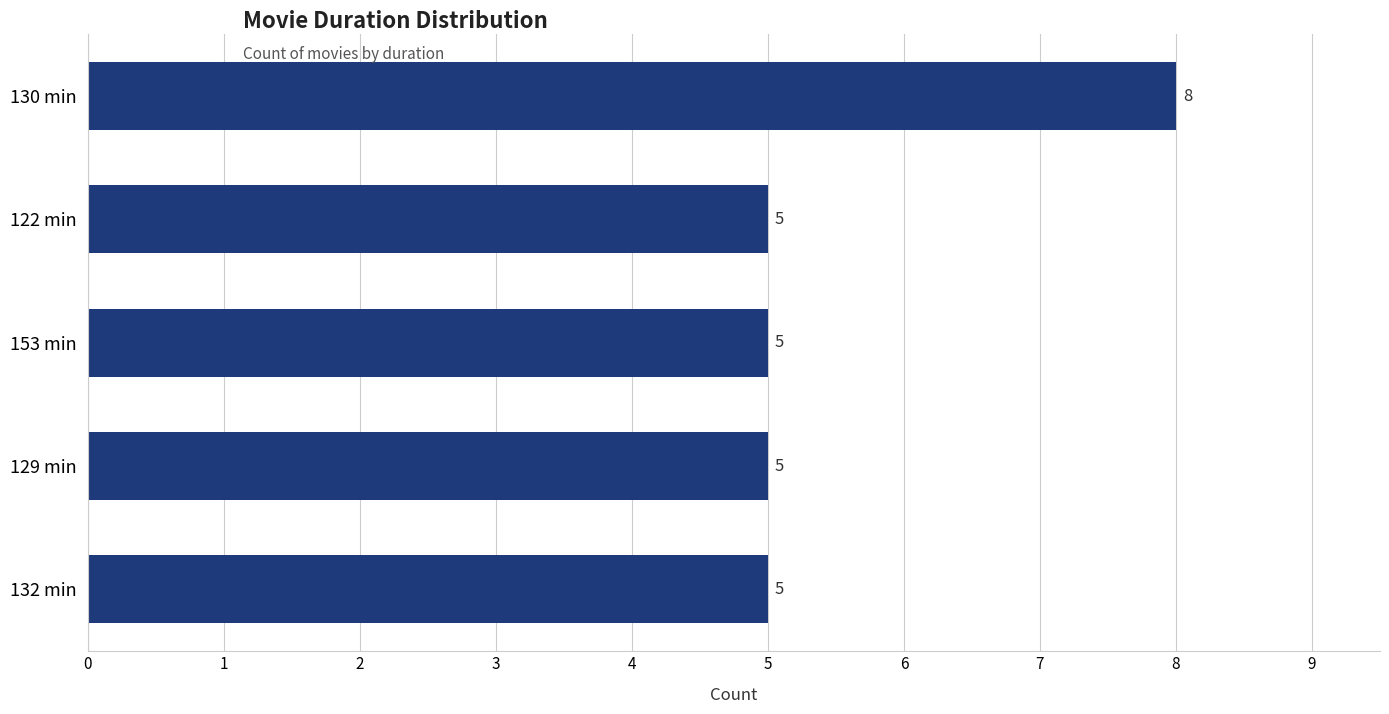

What is the sum of all values?

28